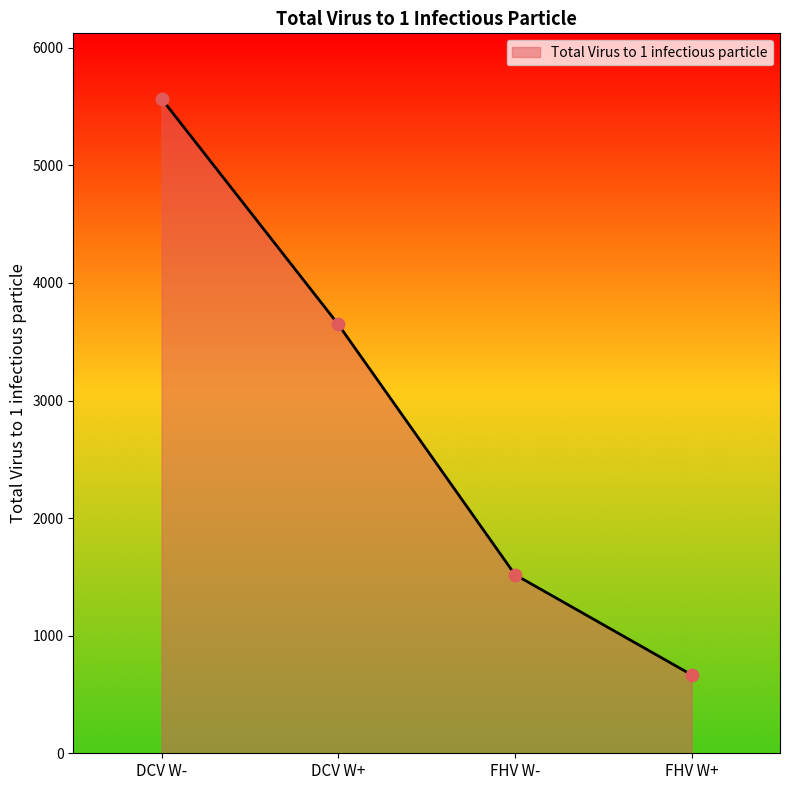

What is the ratio of the value at DCV W+ to the value at DCV W-?

0.7